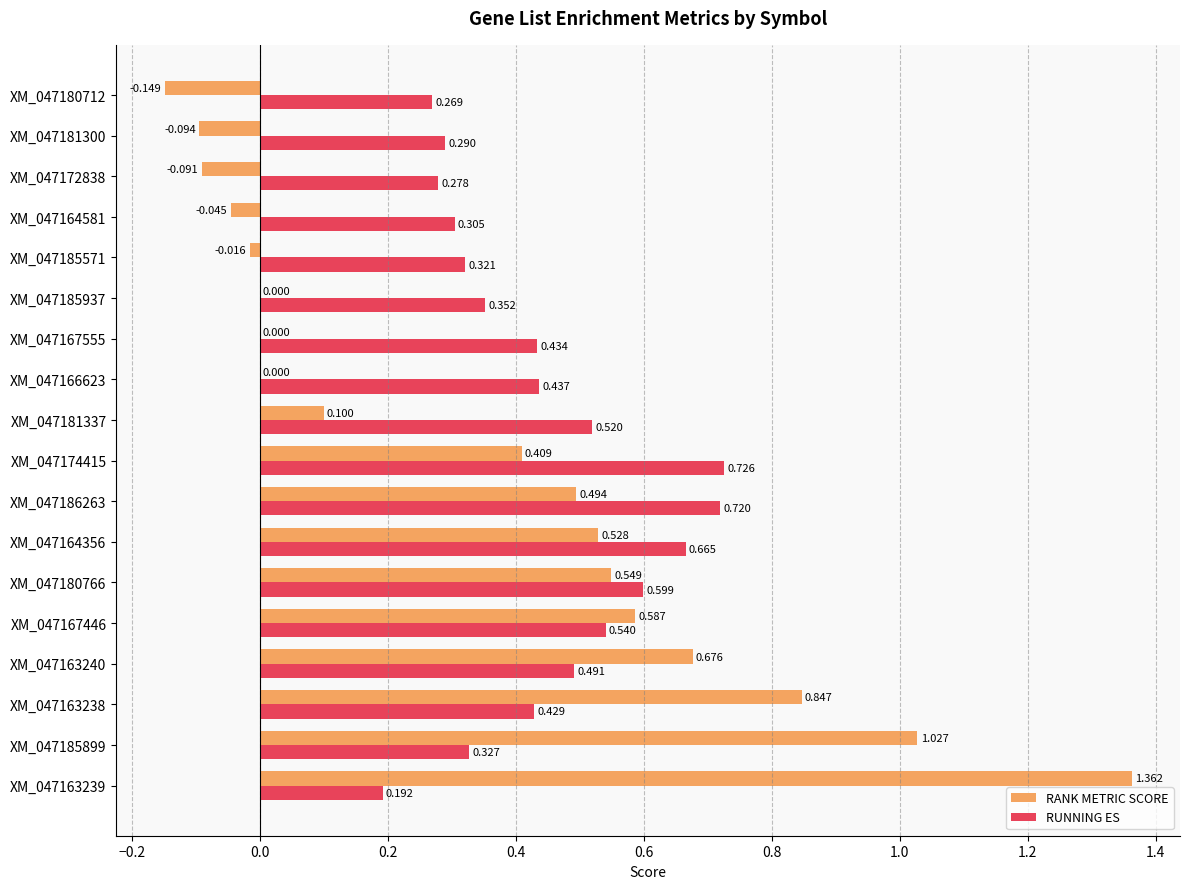

Which series has the largest range (max minus min)?

RANK METRIC SCORE